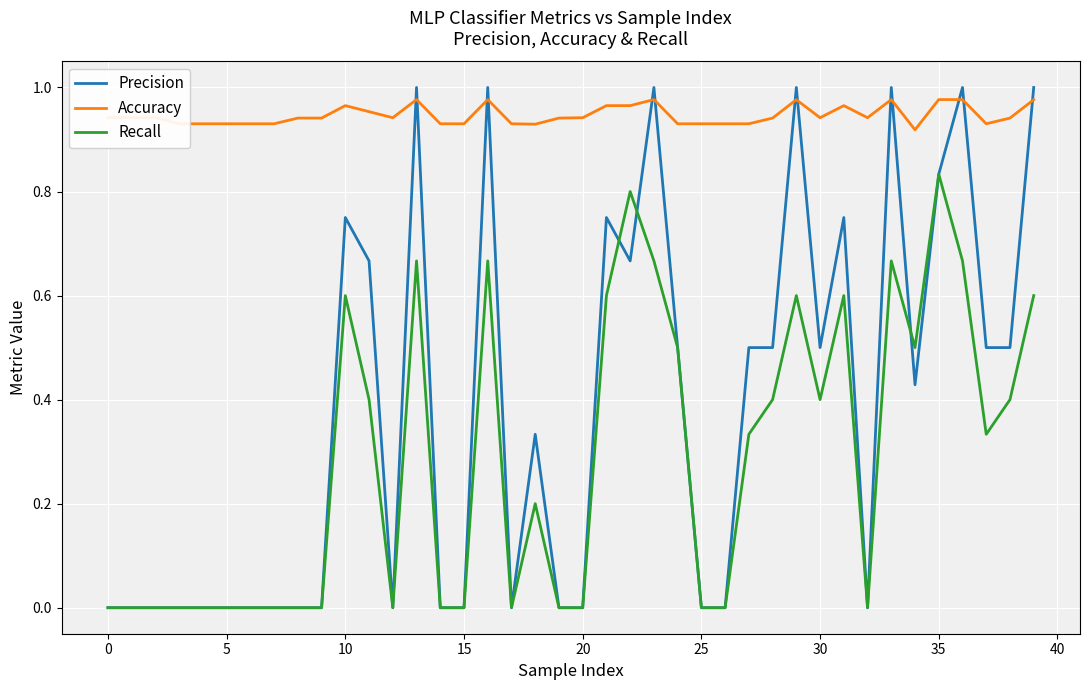

How many Recall values are between 0 and 1?

40